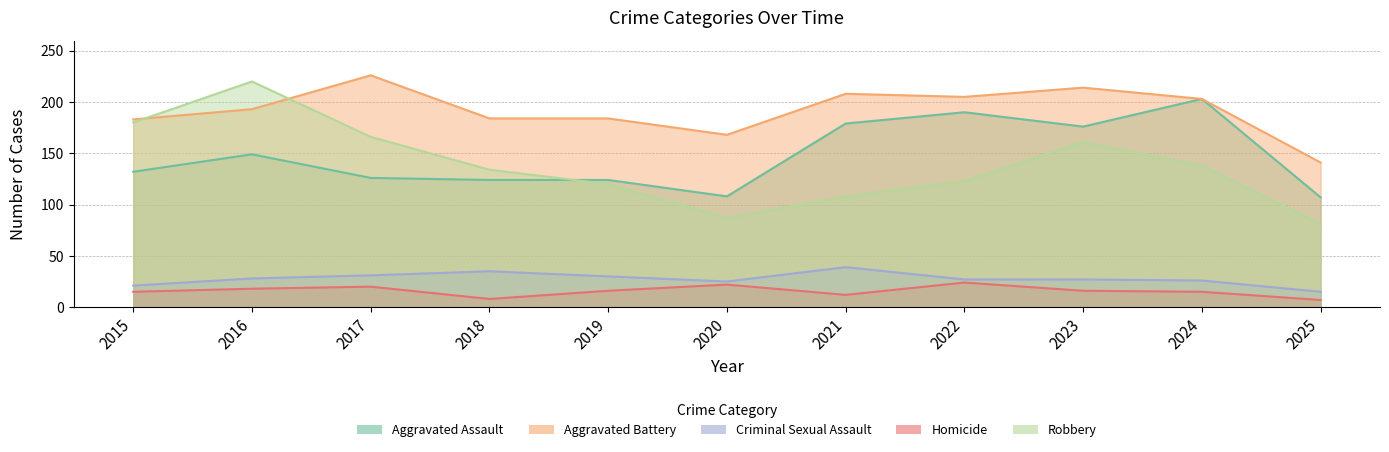

Reading right to left, extract all data points from this chart.

Aggravated Assault: 107	203	176	190	179	108	124	124	126	149	132
Aggravated Battery: 141	203	214	205	208	168	184	184	226	193	183
Criminal Sexual Assault: 15	26	27	27	39	25	30	35	31	28	21
Homicide: 7	15	16	24	12	22	16	8	20	18	15
Robbery: 81	138	161	123	108	87	120	134	166	220	180